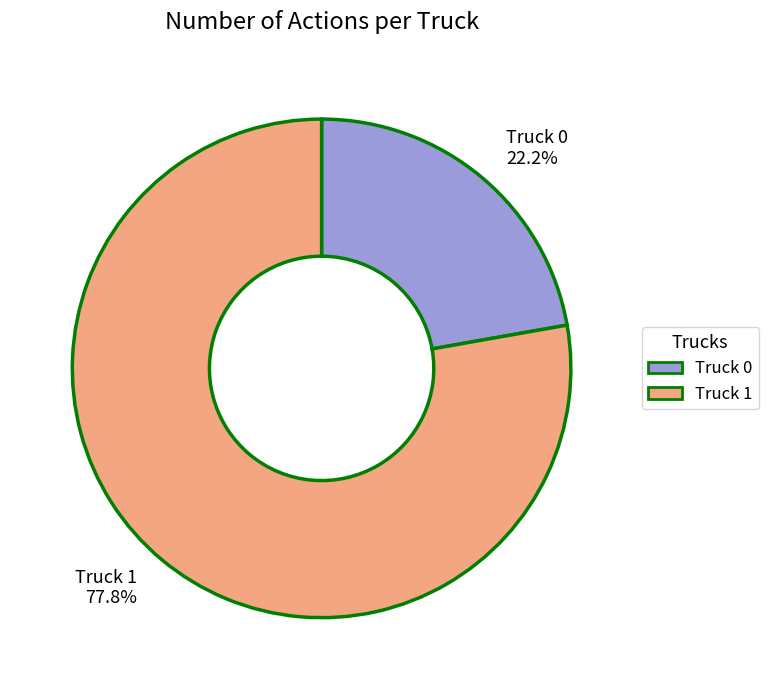

What is the largest slice in the pie chart?

Truck 1